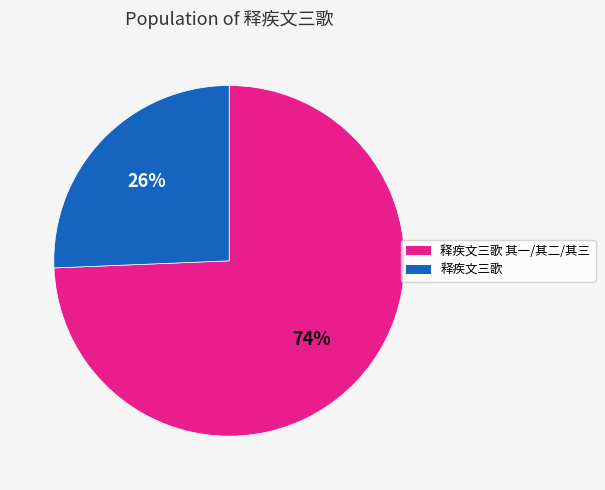

Count the number of slices in the pie.

2